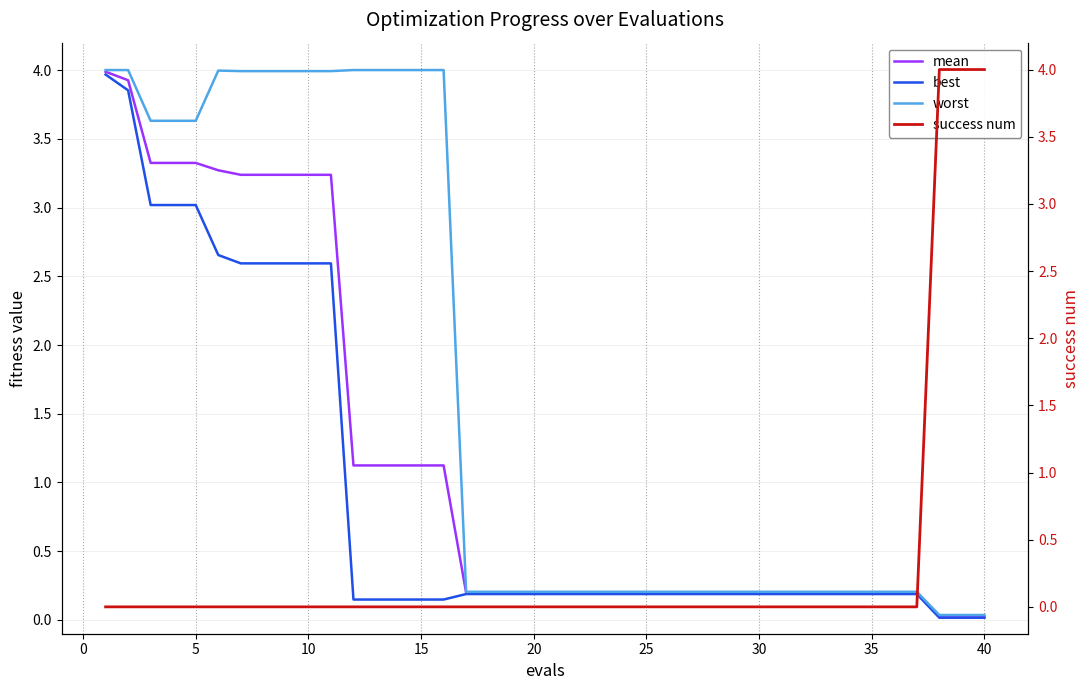

True or false: worst has more than 0 points higher than both neighbors.

True